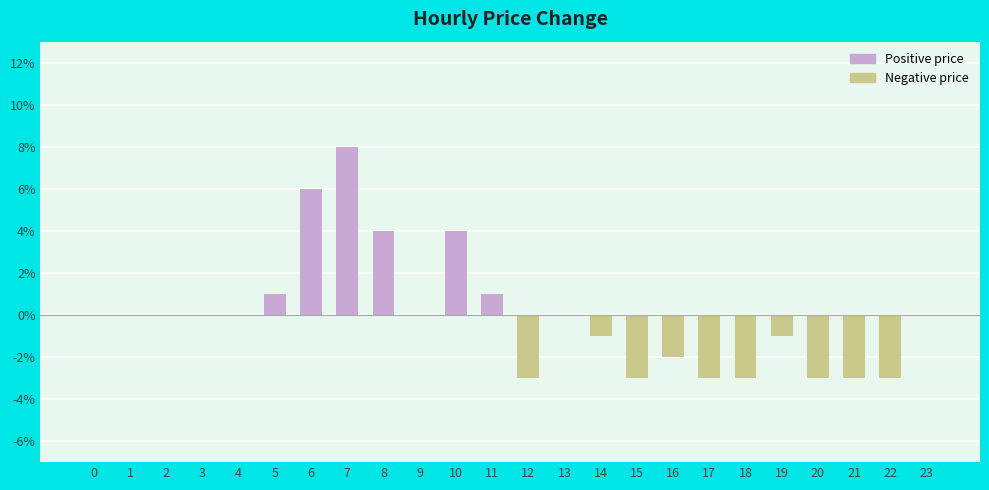

Which has a higher value, 10 or 13?

10